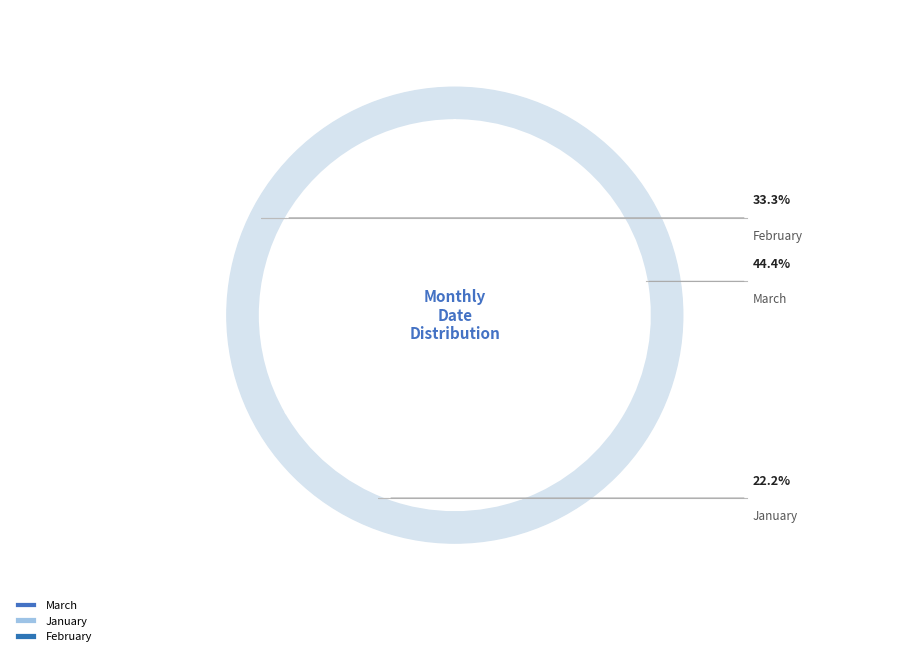

What percentage is NOT represented by March?

55.6%